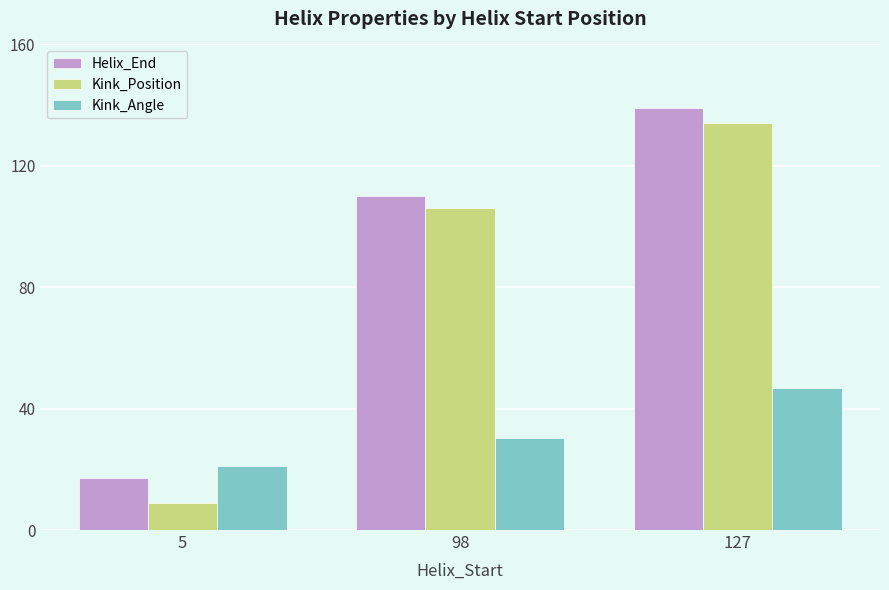

Read the Kink_Position value at 127.

134.0